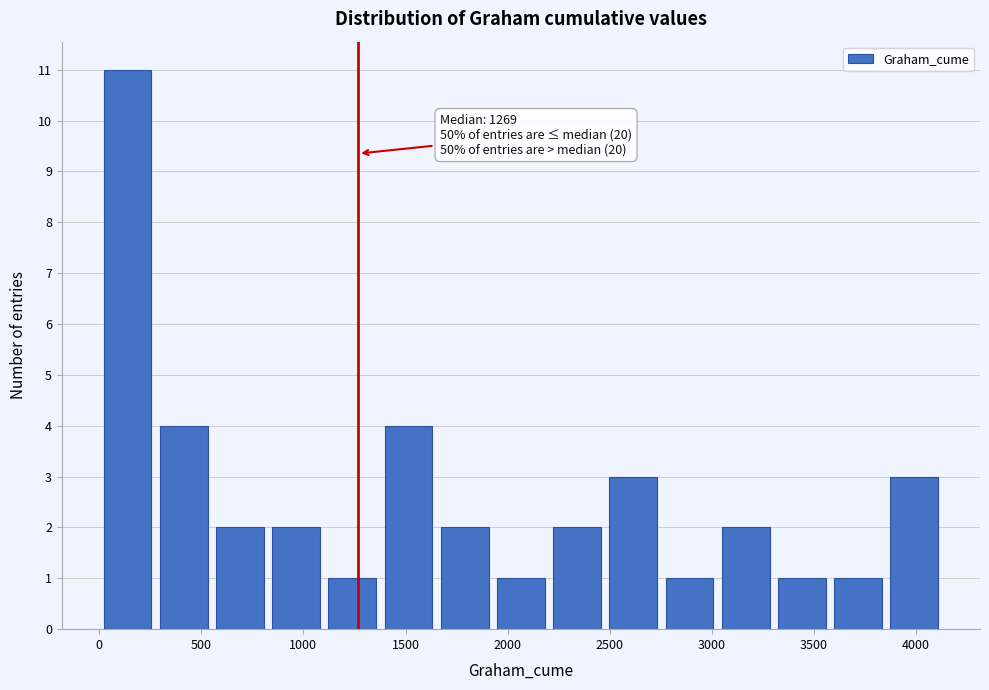

Over which range of the x-axis is the bar tallest?

0 to 300